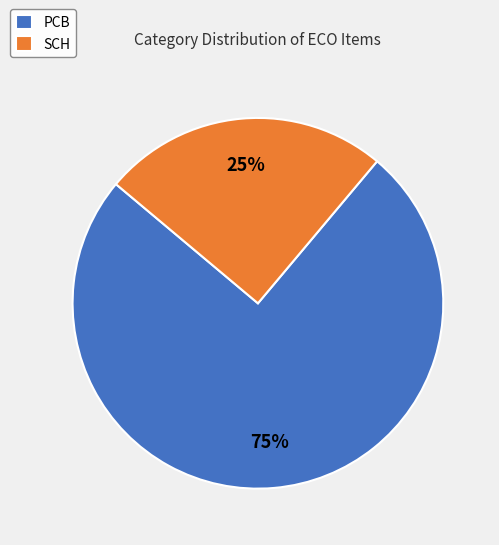

To the nearest percent, what is the average slice percentage?

50%